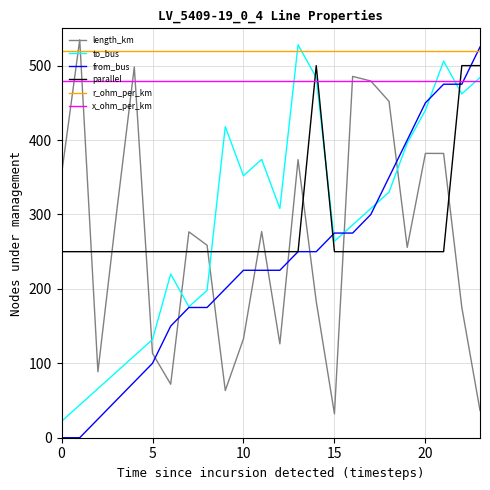

What are all the series names shown in the legend?

length_km, to_bus, from_bus, parallel, r_ohm_per_km, x_ohm_per_km